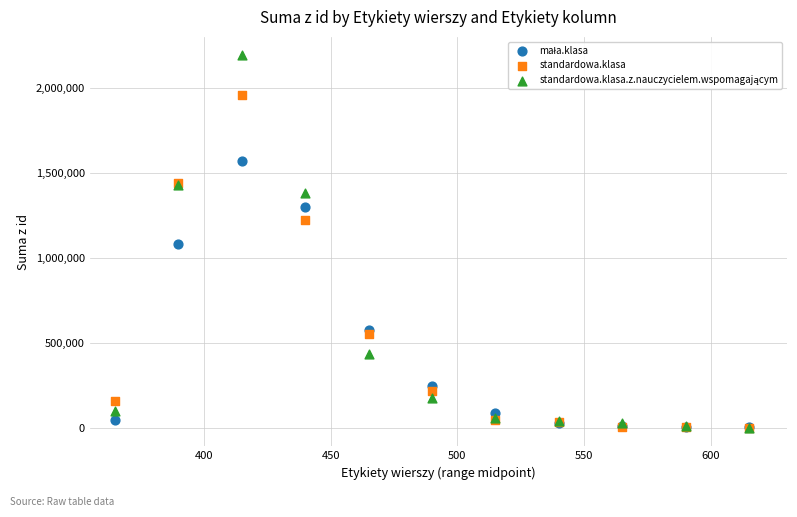

In the standardowa.klasa series, what Y value is closest to 982620?

1222551